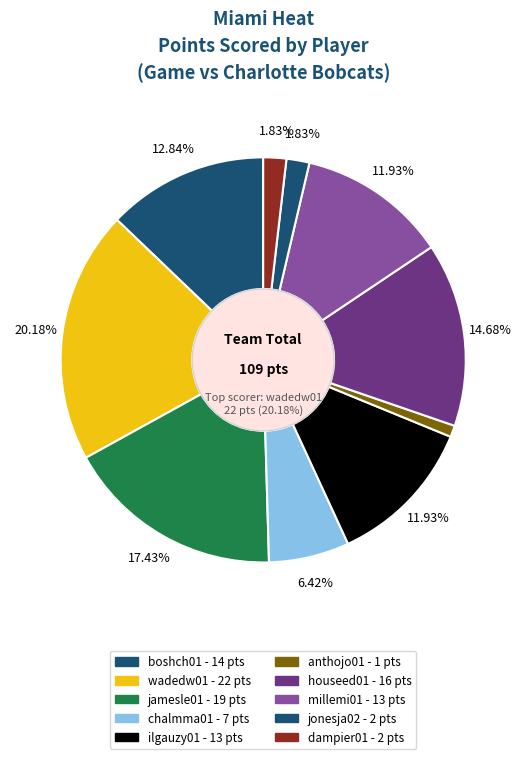

What percentage do dampier01 and houseed01 together represent?

16.5%